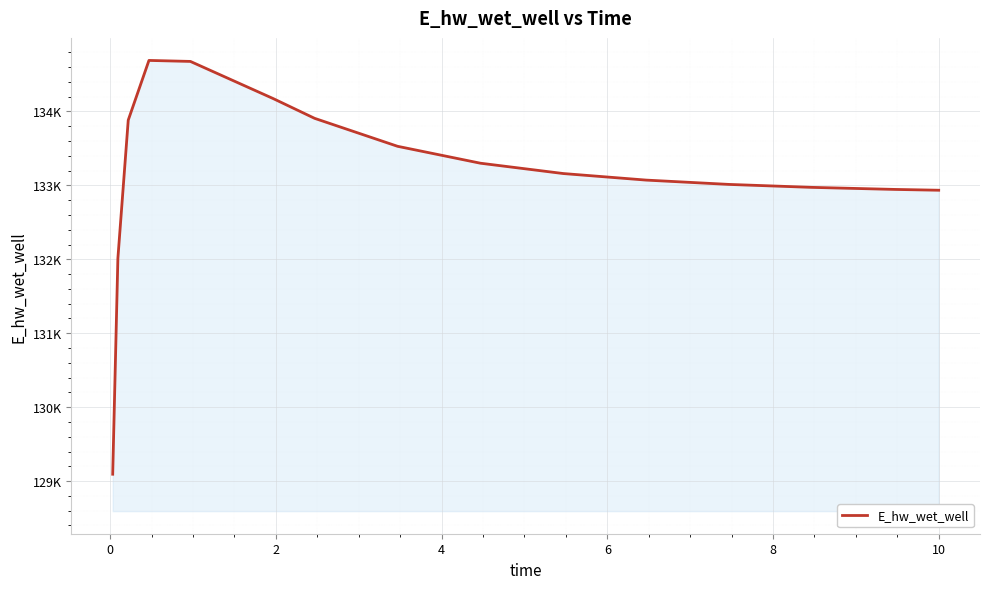

Does the chart display data point markers on the line(s)?

No